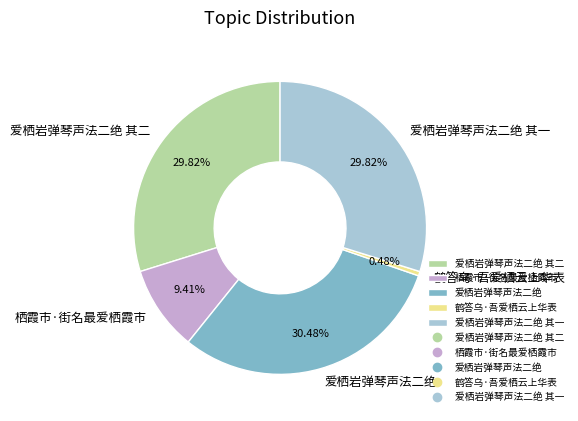

Between 鹤答乌·吾爱栖云上华表 and 爱栖岩弹琴声法二绝, which is larger?

爱栖岩弹琴声法二绝